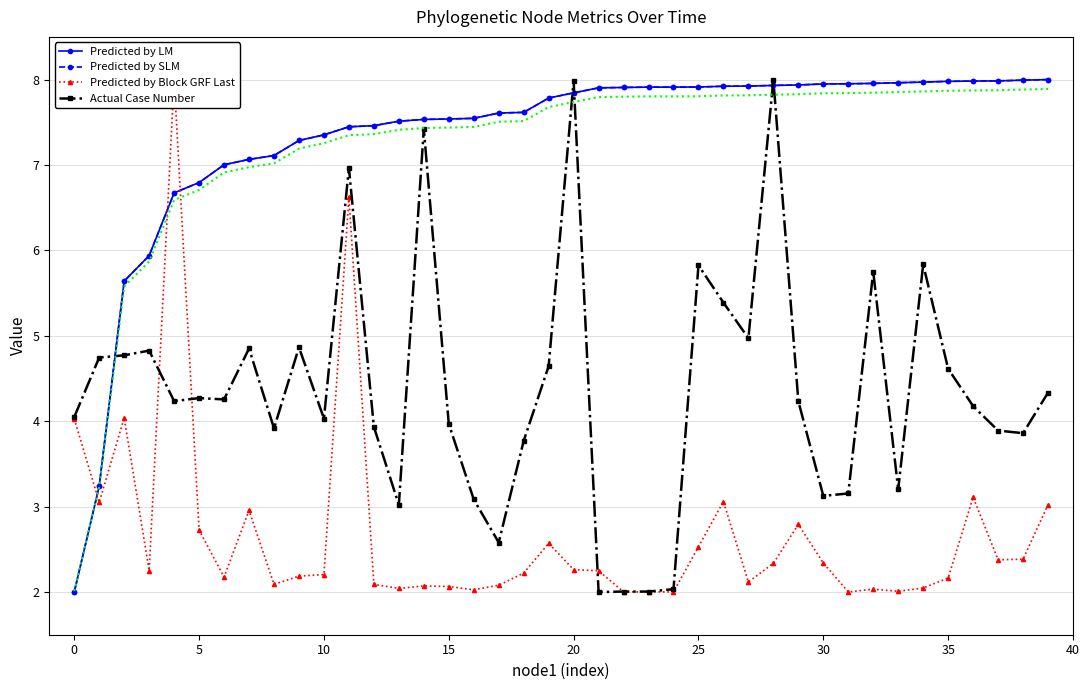

At how many categories does at least one series exceed 6?

36